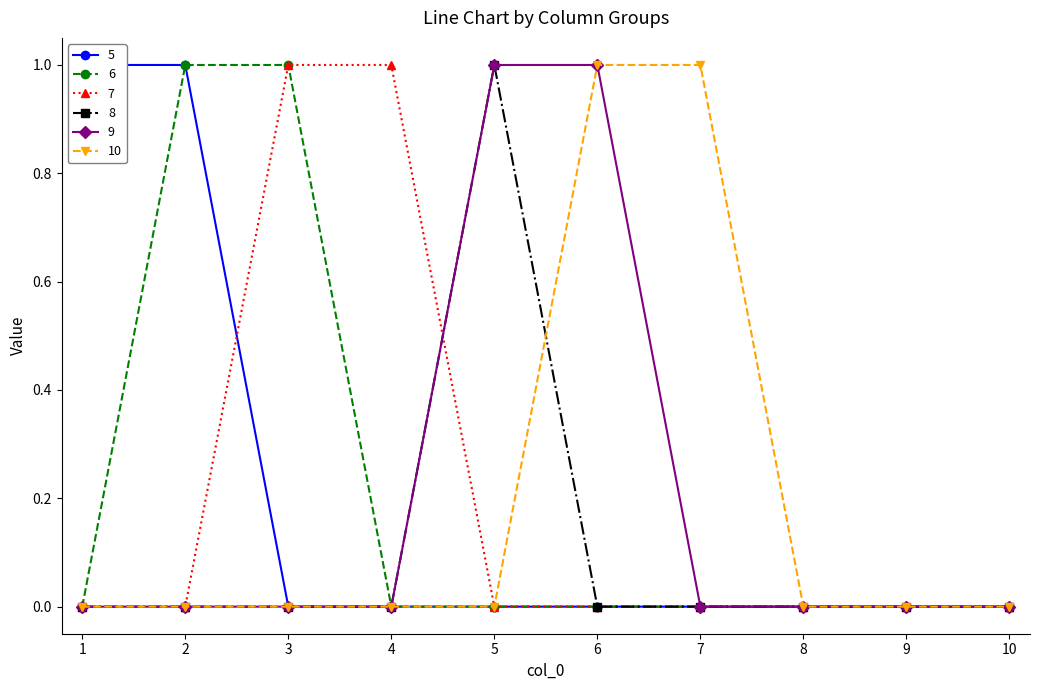

Count the 8 values in the range 0 to 1.

10